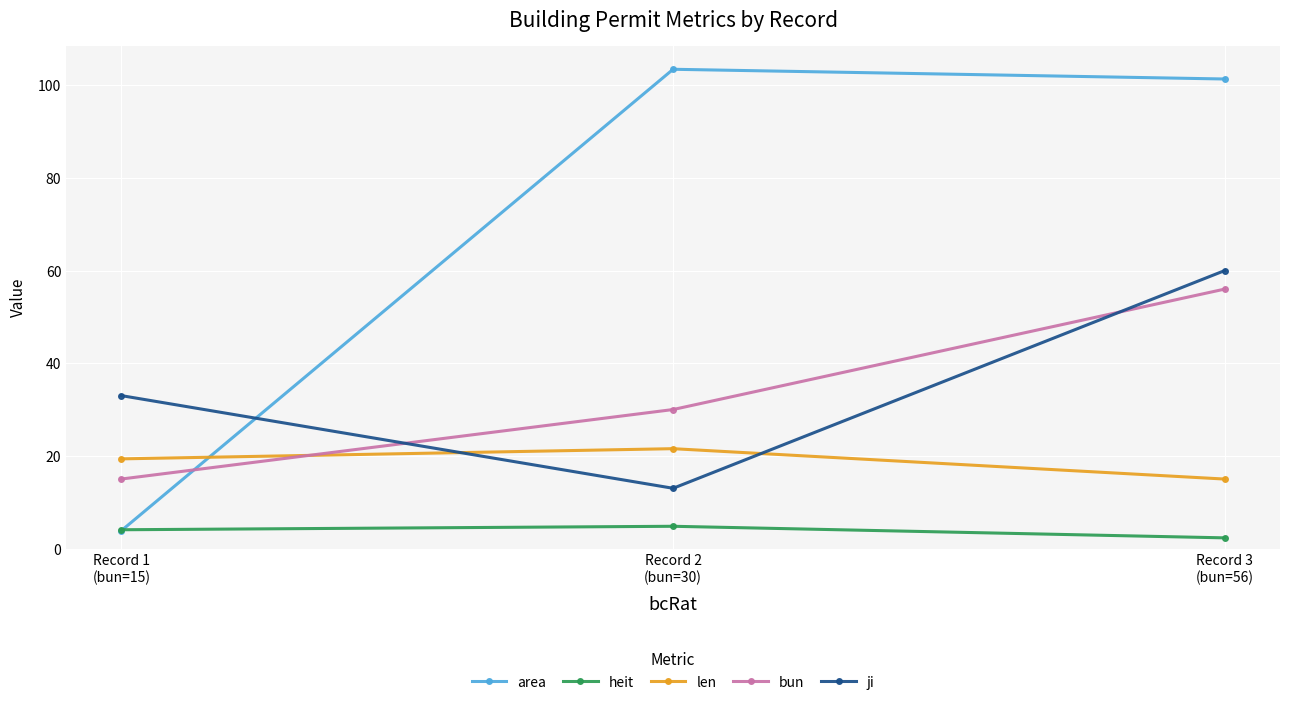

What is the value of the bun point at the 1st from the left?

15.0